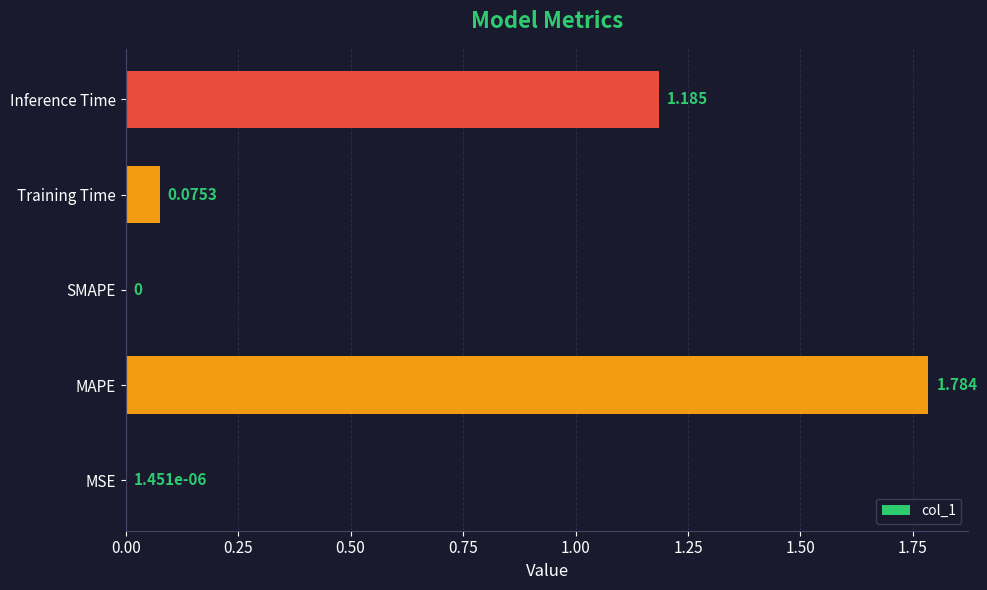

Which category has the highest value across all series?

MAPE